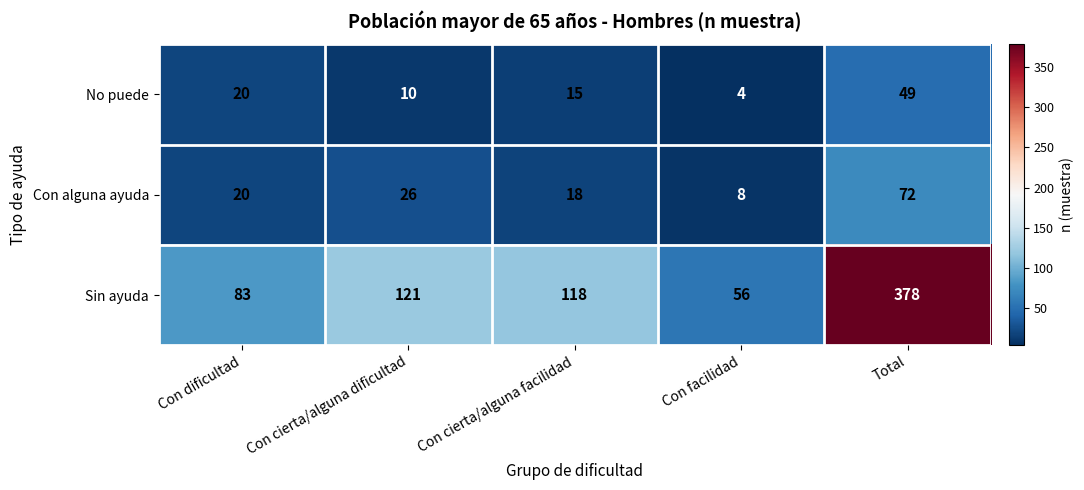

What is the difference between the second highest and minimum values in the Sin ayuda series?

65